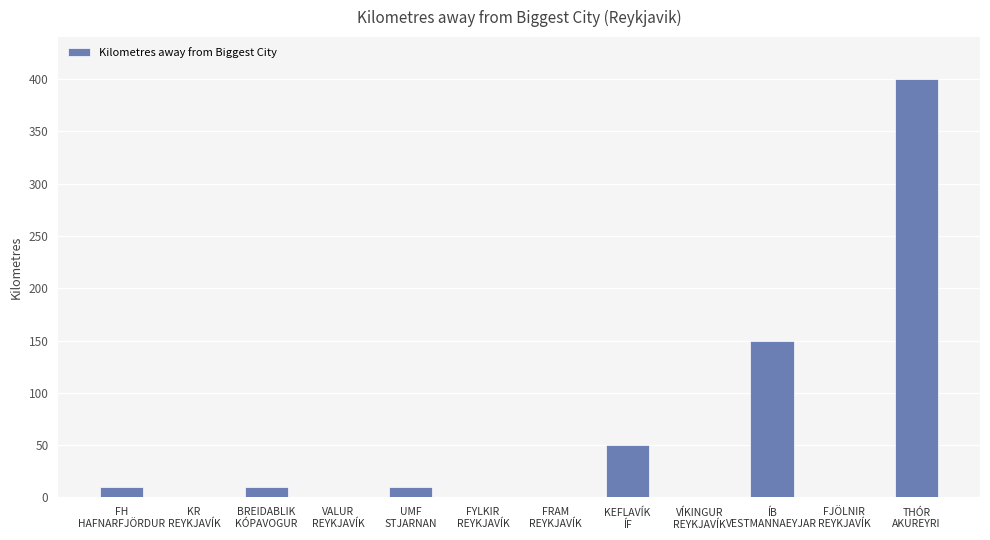

What is the greatest value displayed?

400